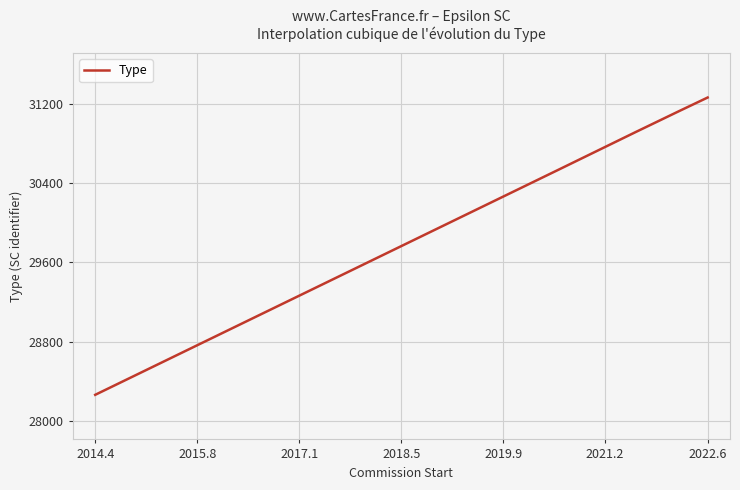

What is the difference between the maximum and minimum values?

3000.0